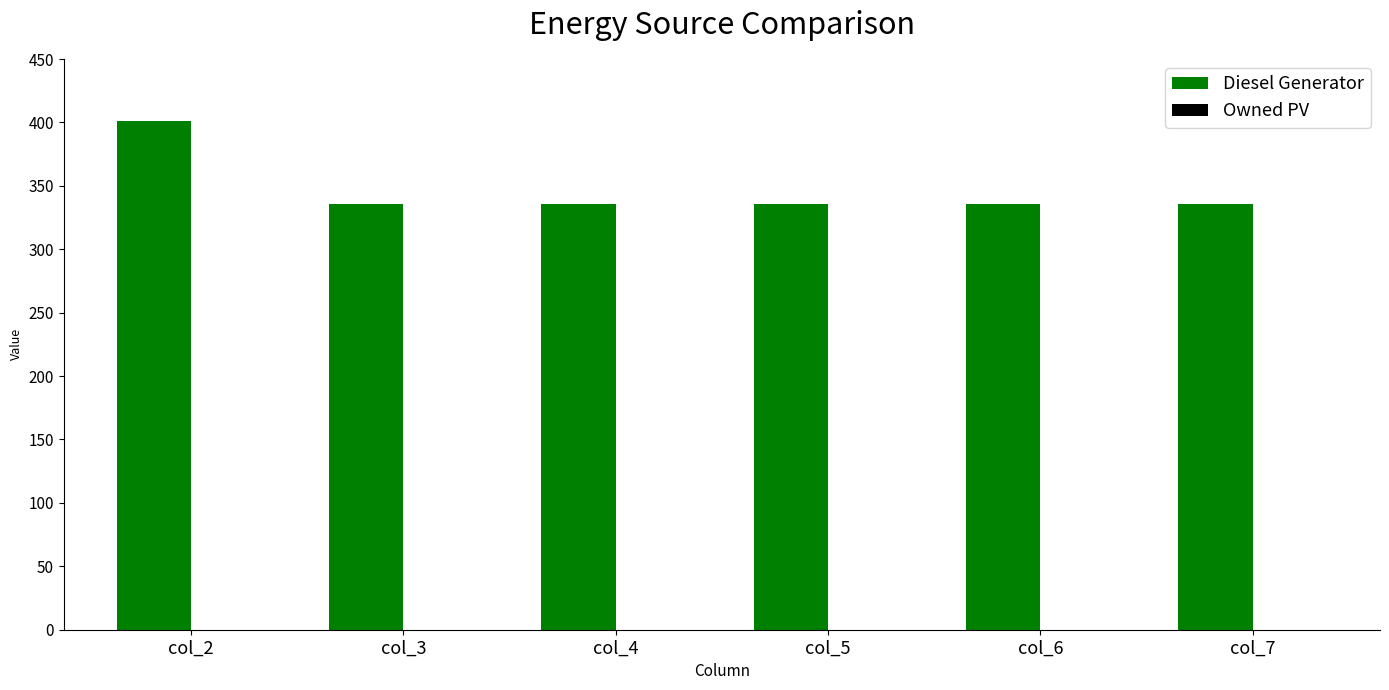

Reading left to right, list all the values displayed in this chart.

401	336	336	336	336	336